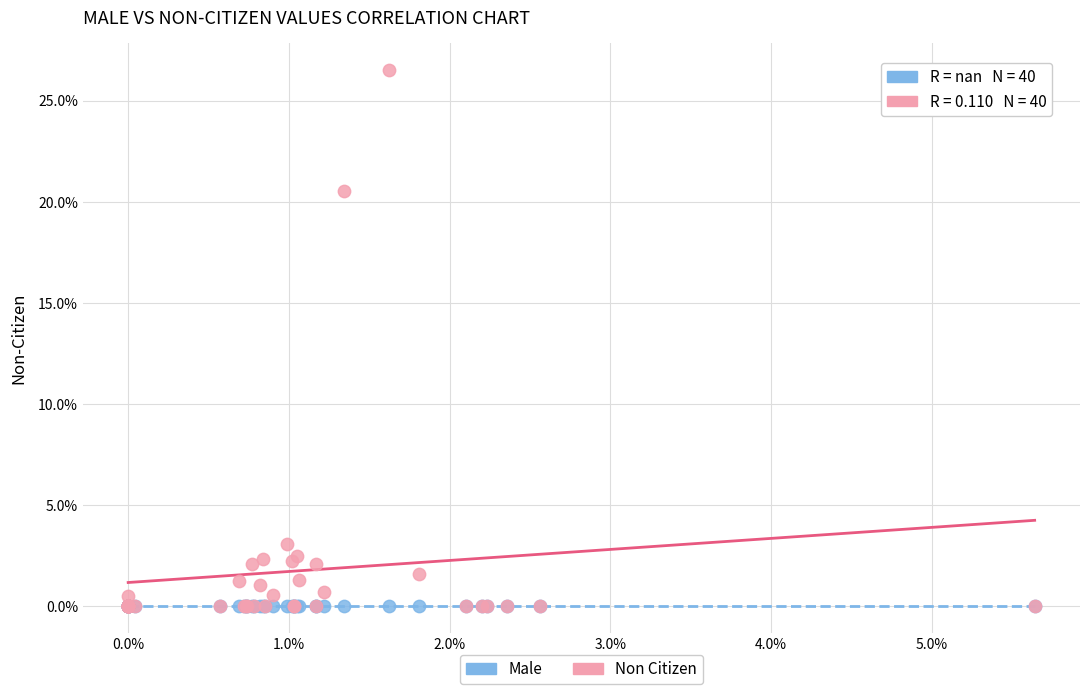

In the Non Citizen series, what Y value is closest to 13?

20.6